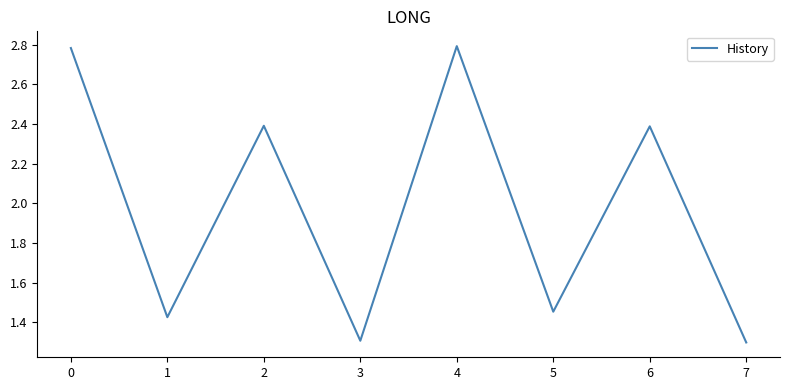

What is the sum of the values at 6 and 5?

3.8